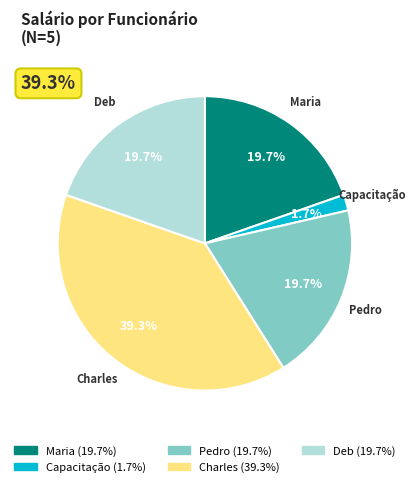

What percentage is the Maria (id=1) slice, to the nearest percent?

20%